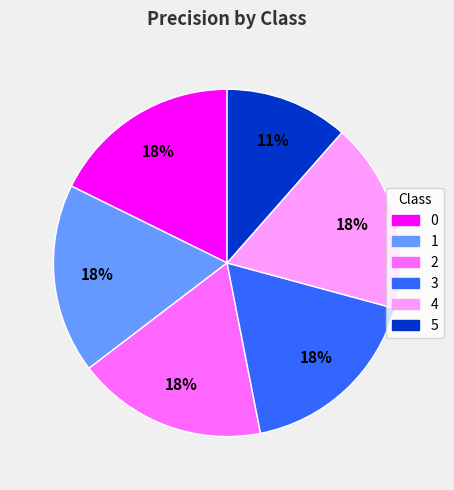

The 2 slice represents 18% of the pie. True or false?

True